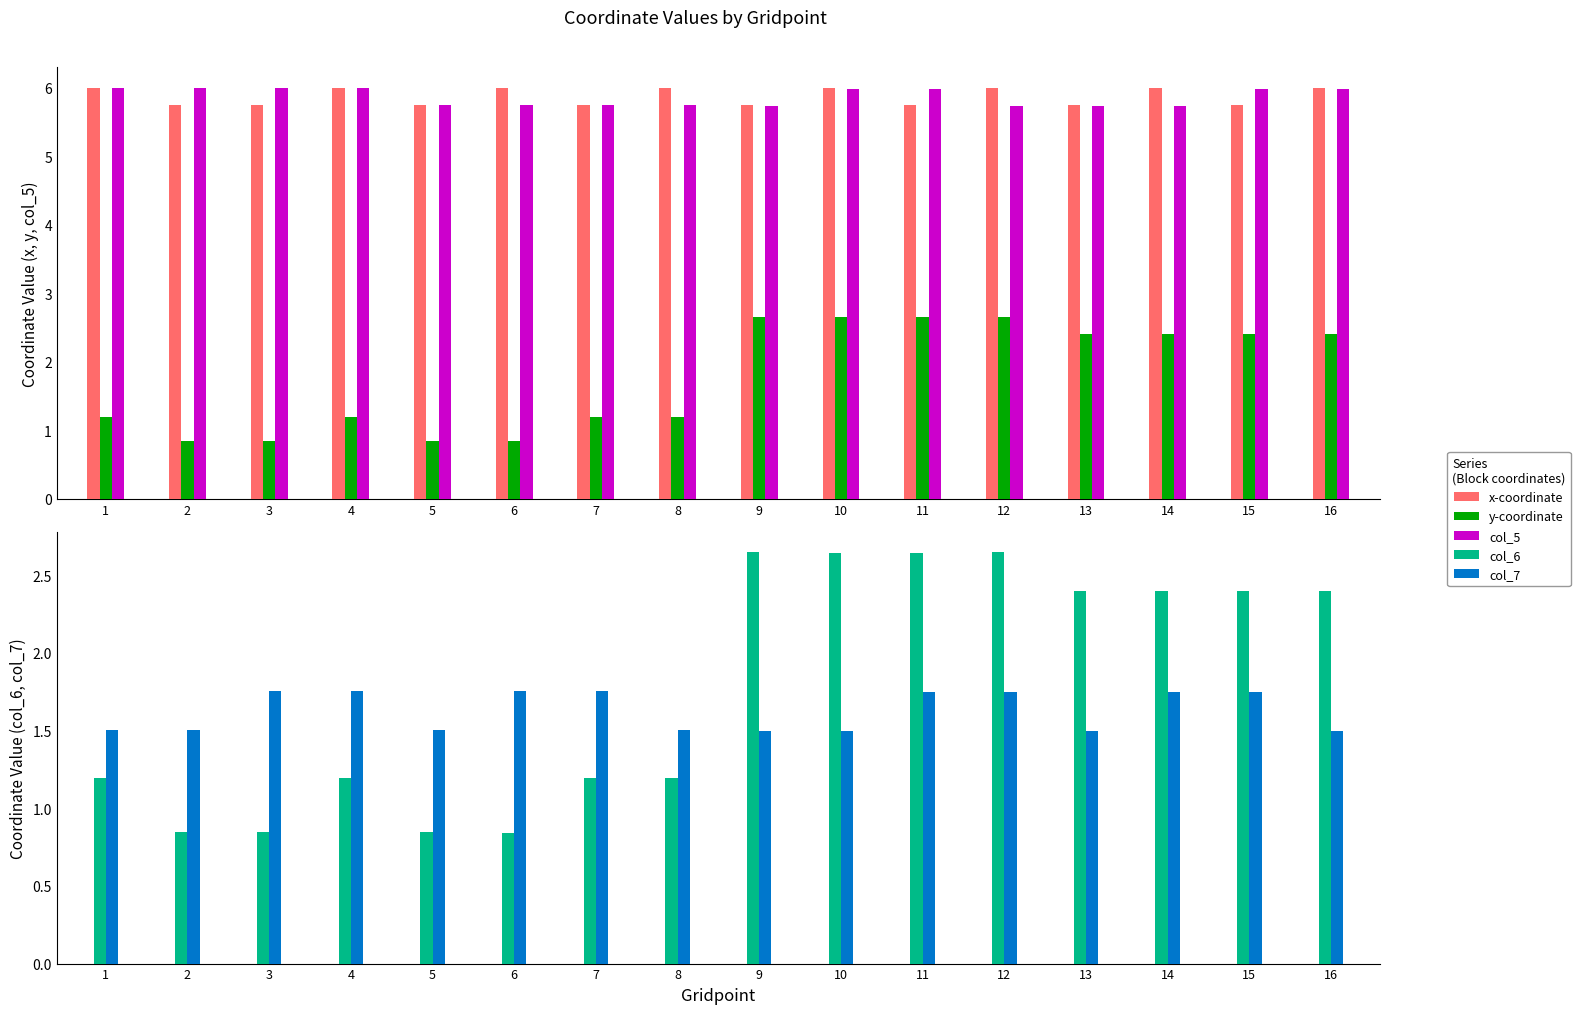

Which series has the largest total across all categories?

x-coordinate